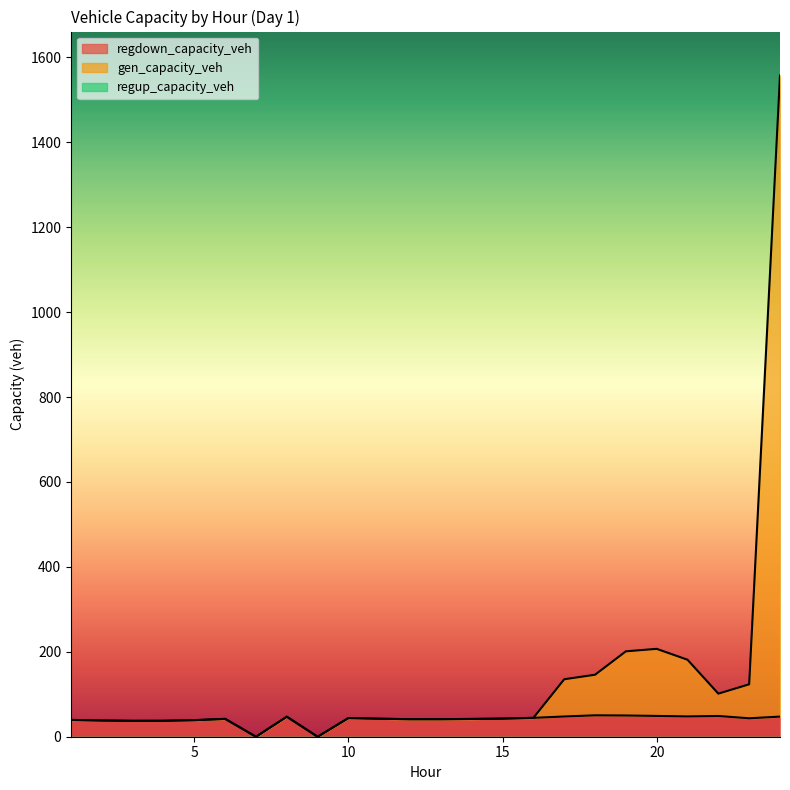

At which label does regdown_capacity_veh first exceed 42?

6